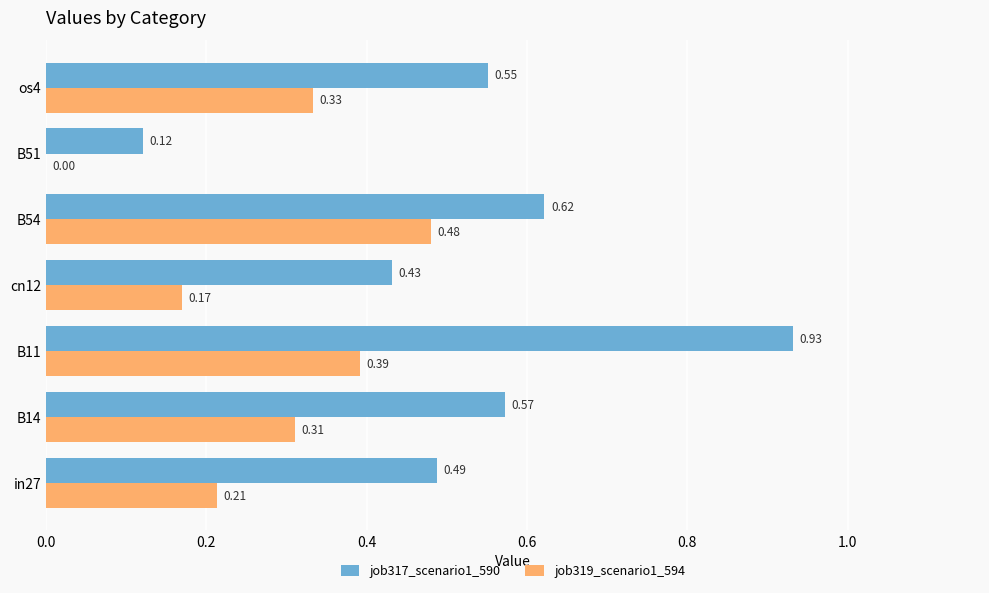

Which series has the largest total across all categories?

job317_scenario1_590